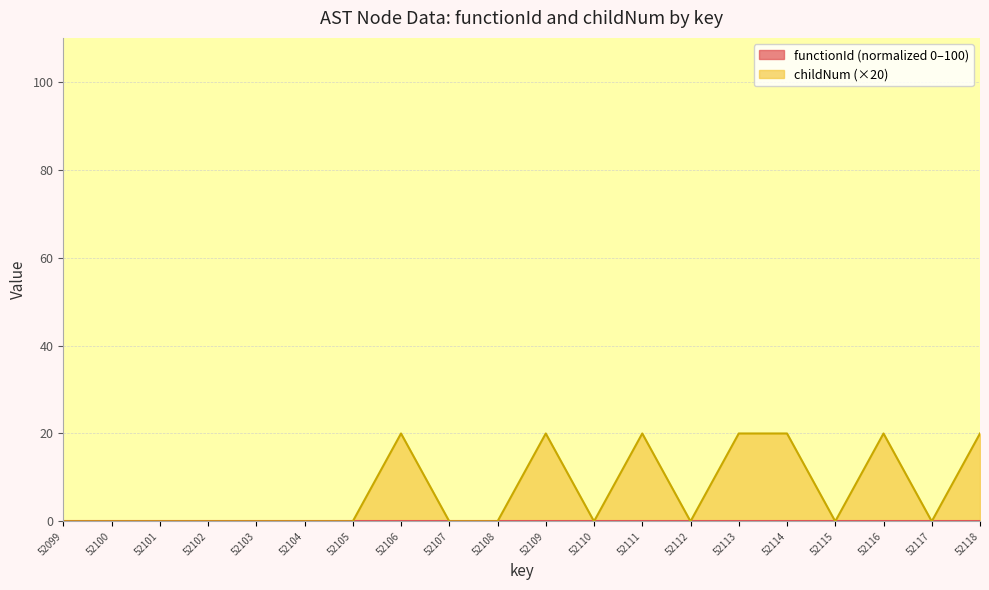

List the labels in order of value, largest first.

52106, 52109, 52111, 52113, 52114, 52116, 52118, 52099, 52100, 52101, 52102, 52103, 52104, 52105, 52107, 52108, 52110, 52112, 52115, 52117